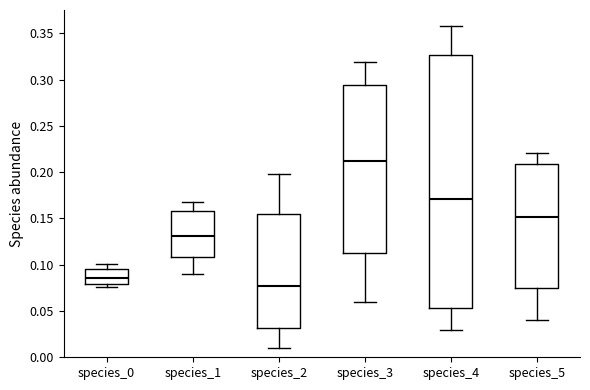

Comparing the boxes themselves (not the whiskers), which one is the tallest?

species_4